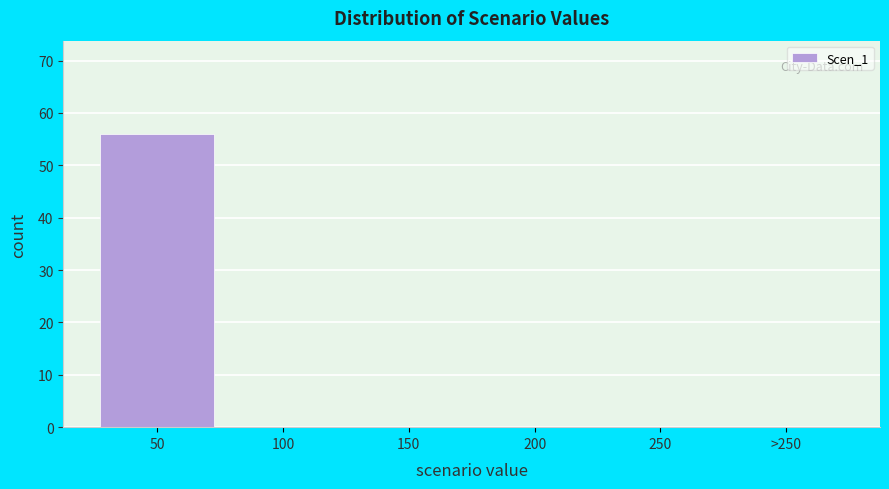

Reading left to right, list all the values displayed in this chart.

50=56	100=0	150=0	200=0	250=0	>250=0